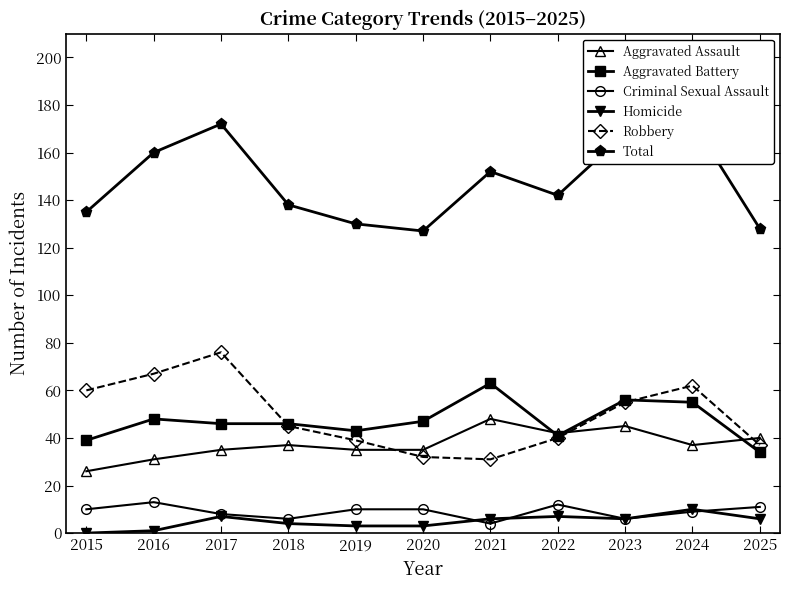

What is the total value across all series at 2024?

346